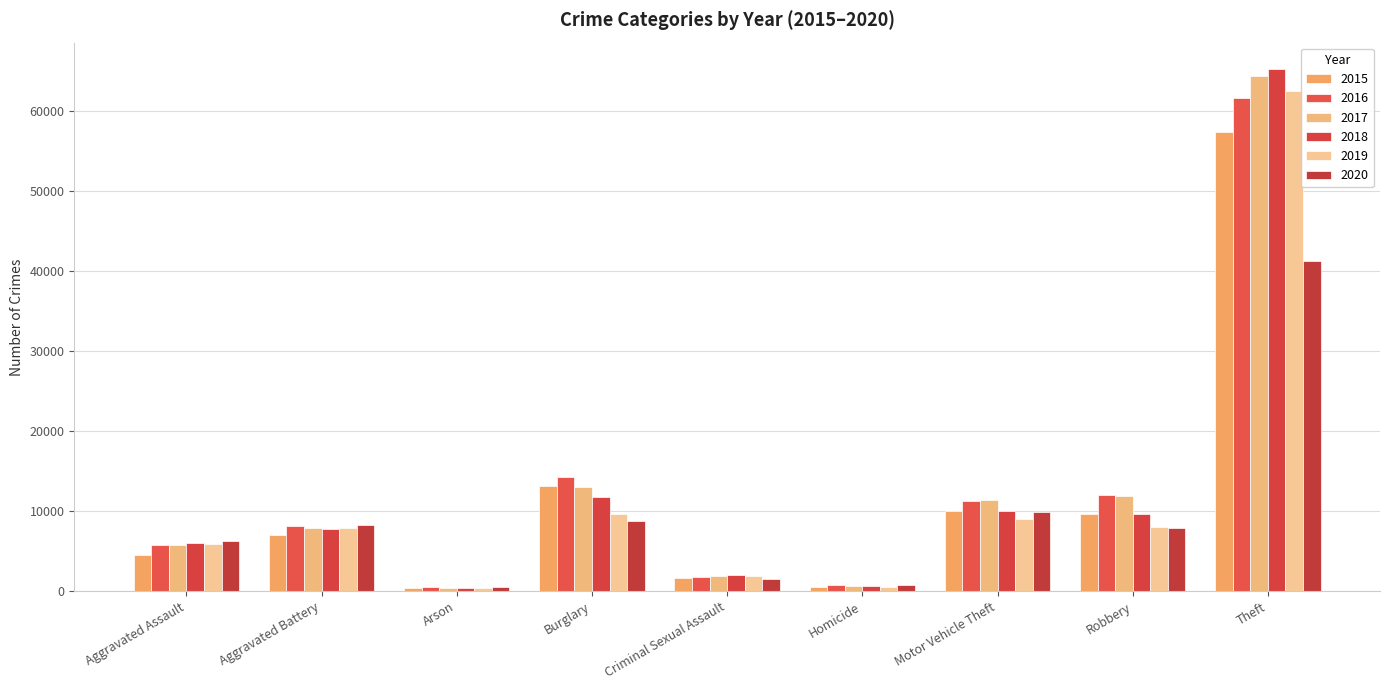

Which label corresponds to the largest value in the chart?

Theft